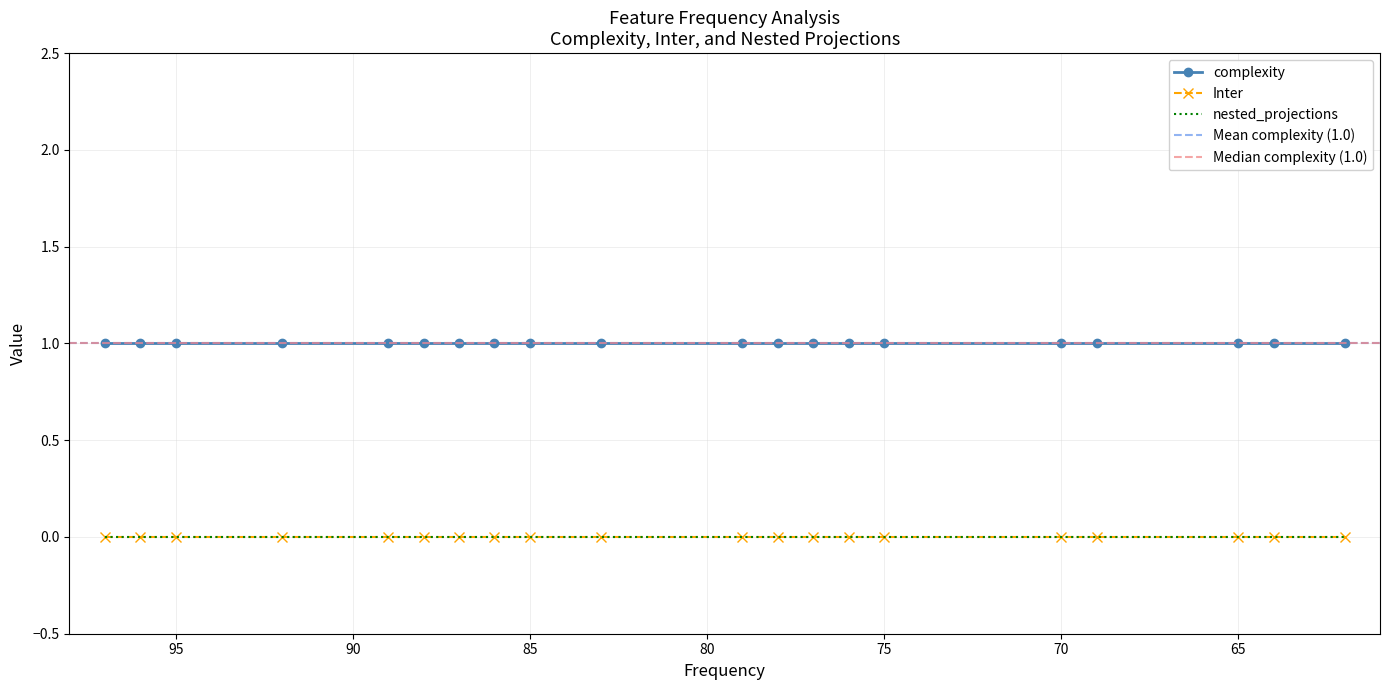

What is the average value of the complexity series?

1